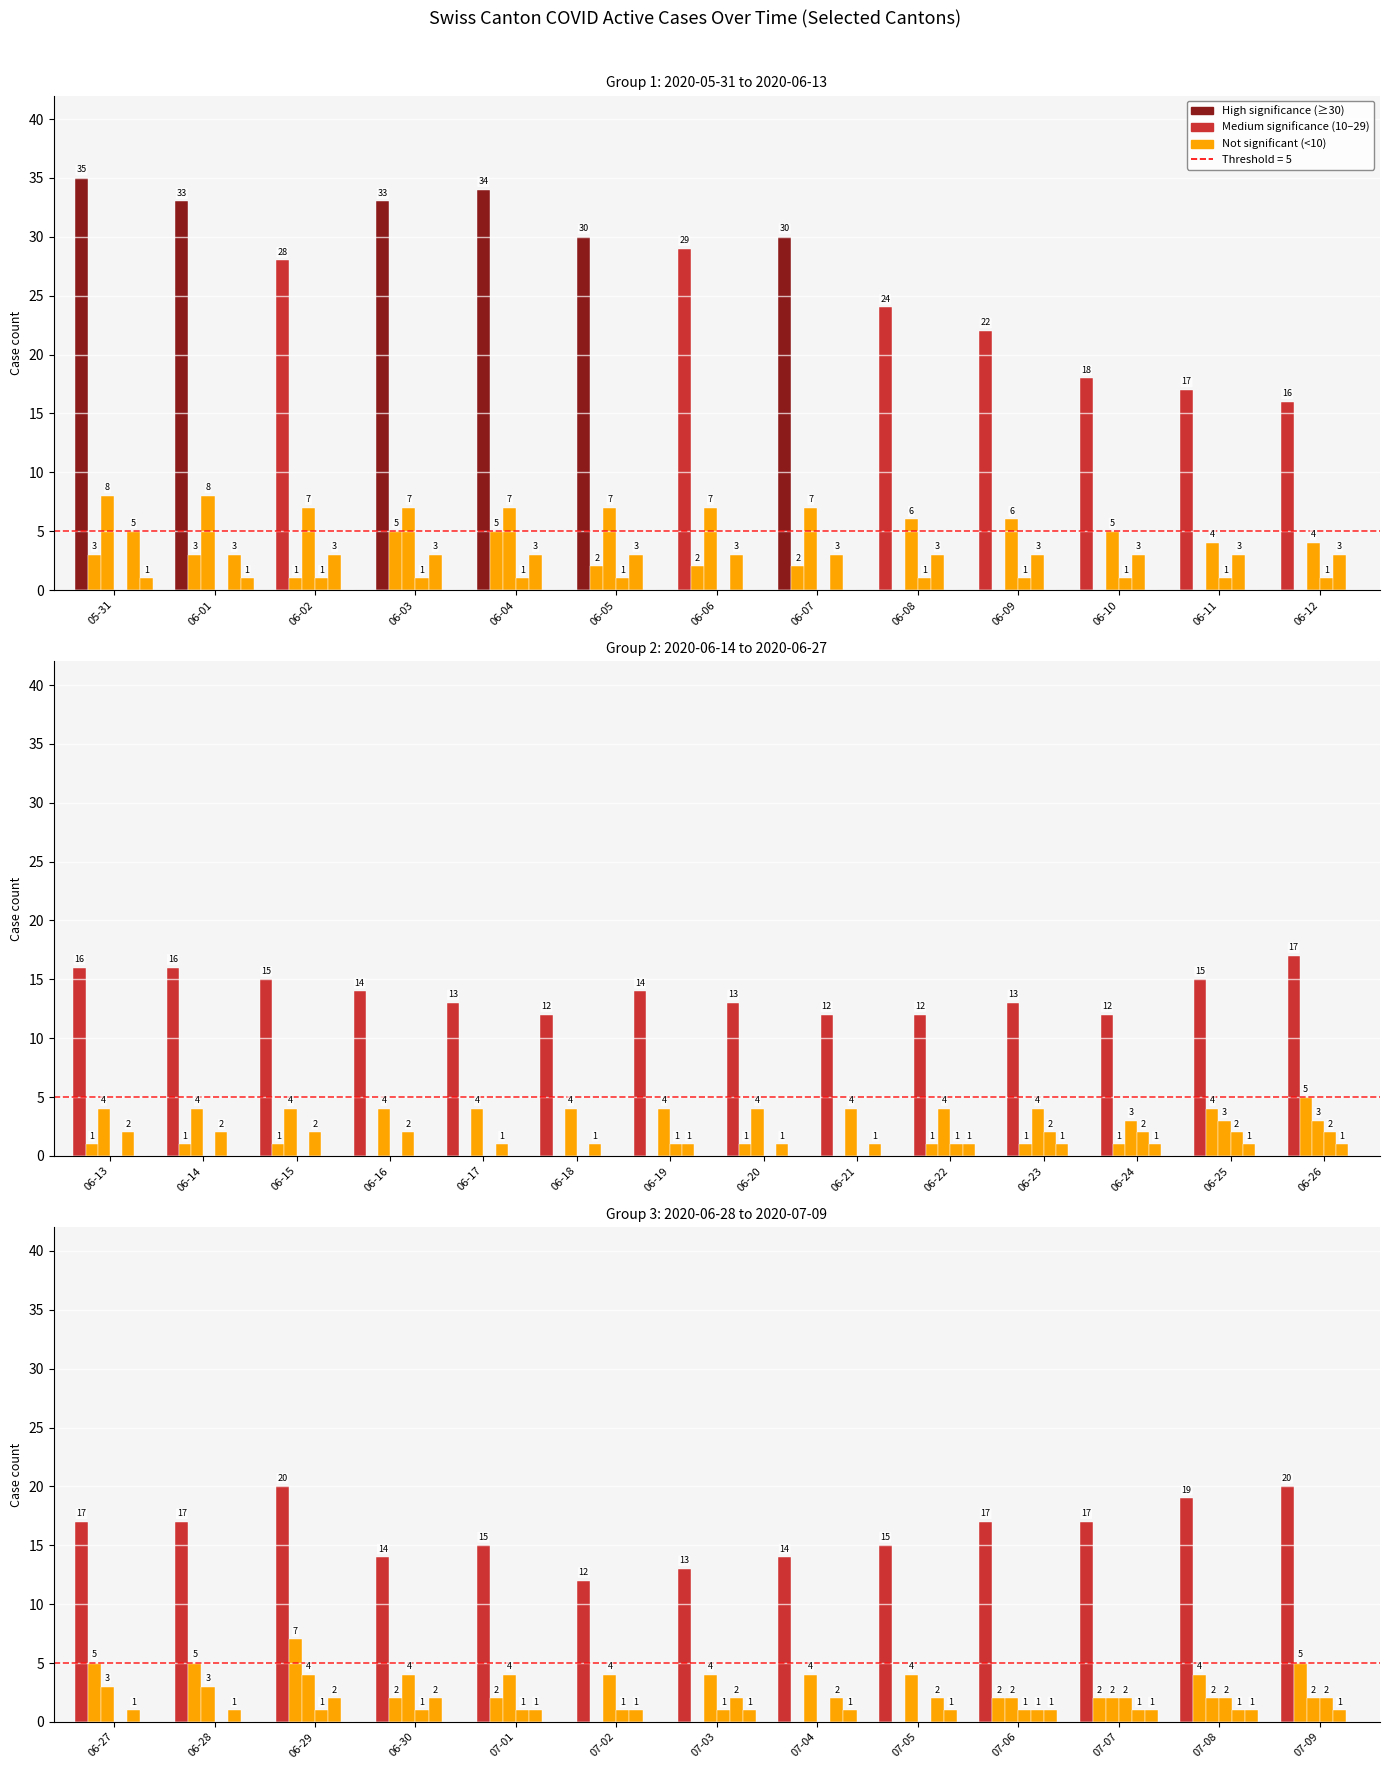

What is the minimum value for CH?

12